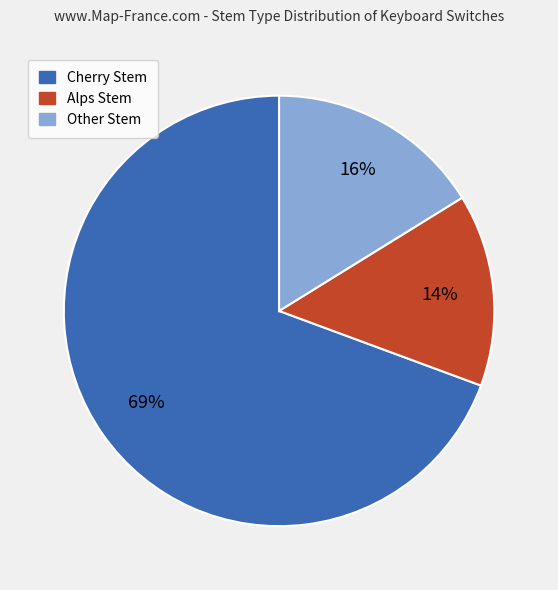

To the nearest percent, what is the average slice percentage?

33%